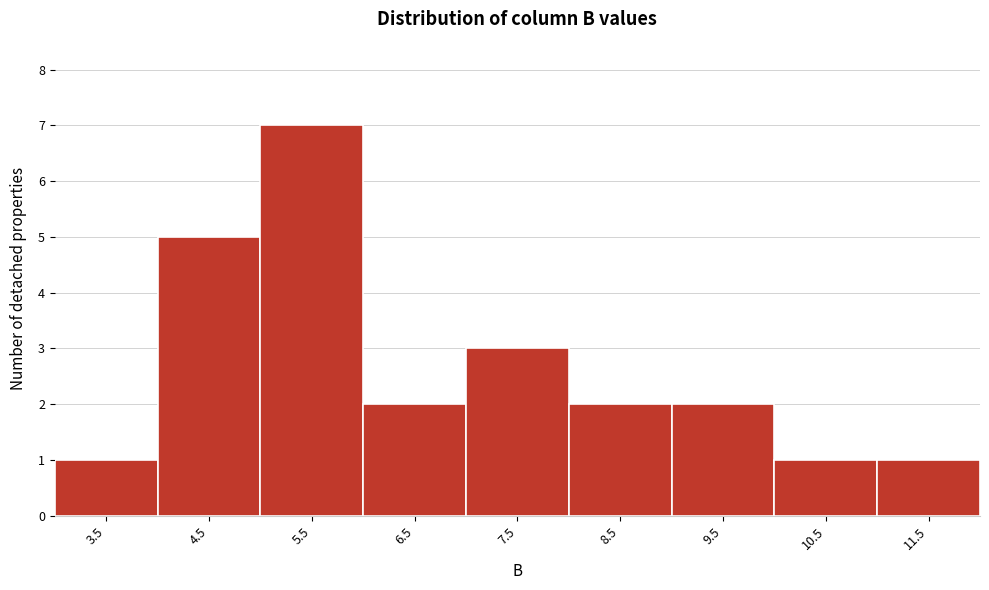

Over which range of the x-axis is the bar tallest?

5 to 6